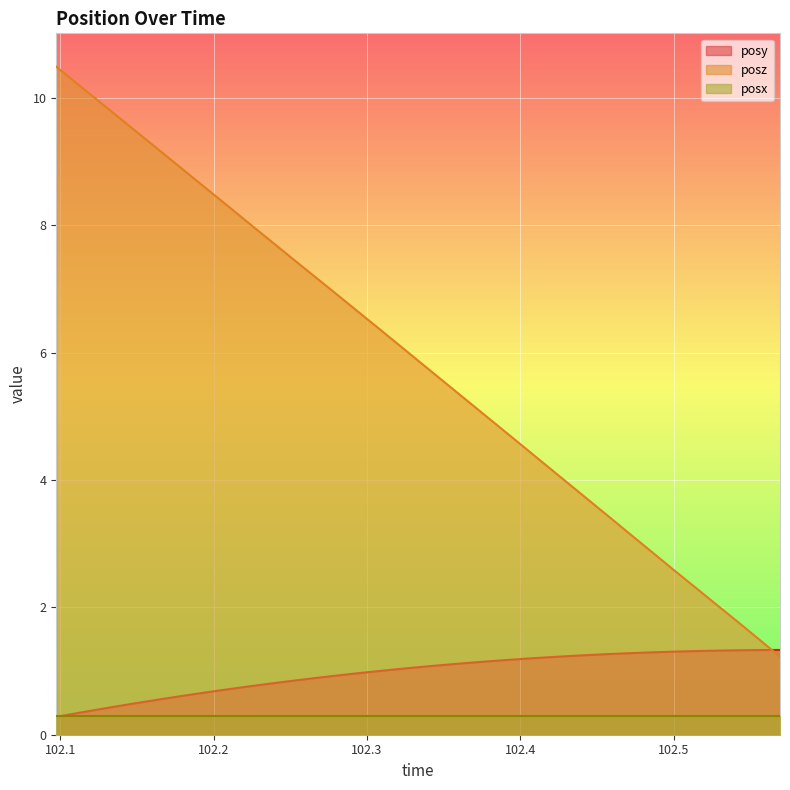

Which series has the largest range (max minus min)?

posz